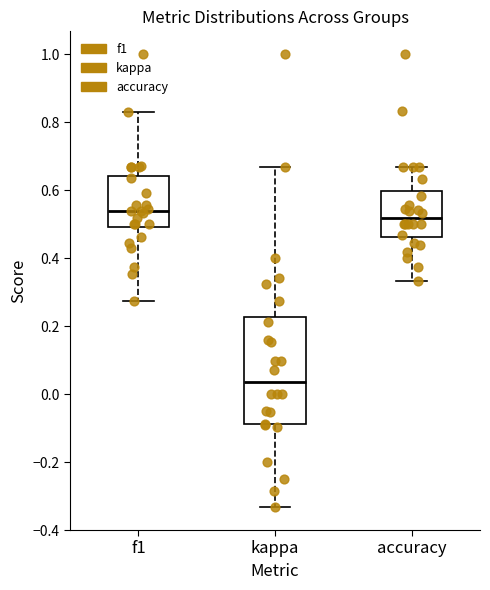

Where does the median line of the box for f1 sit on the y-axis? The values are not printed on the chart, so give them approximately, as read against the axis.

0.54